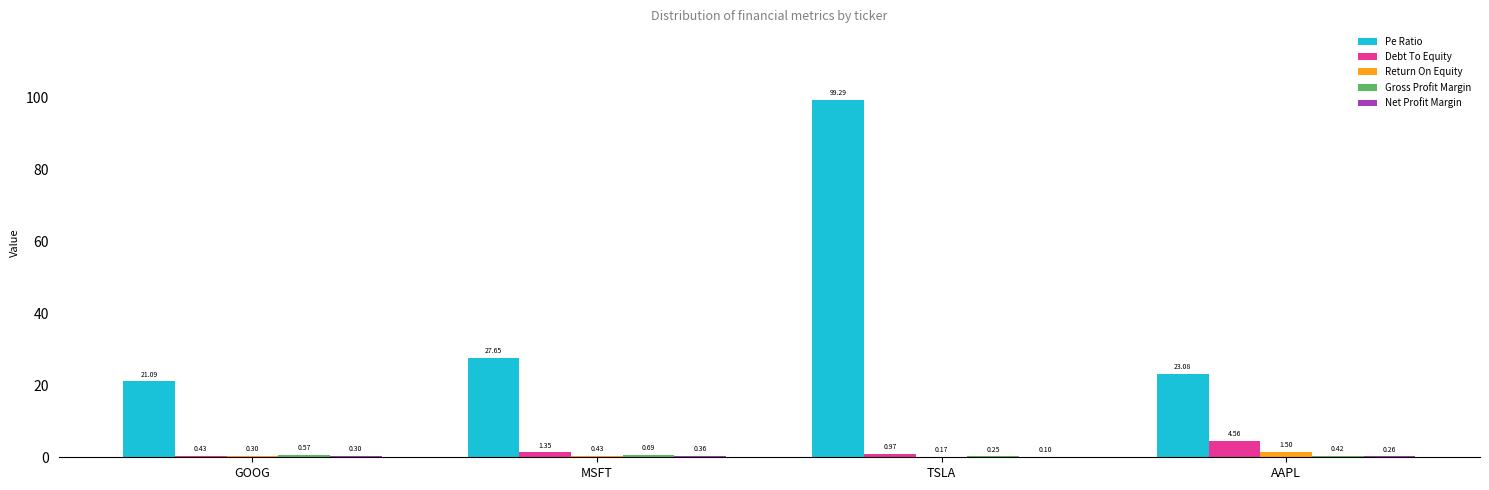

What is the approximate value of Return On Equity at AAPL?

1.5